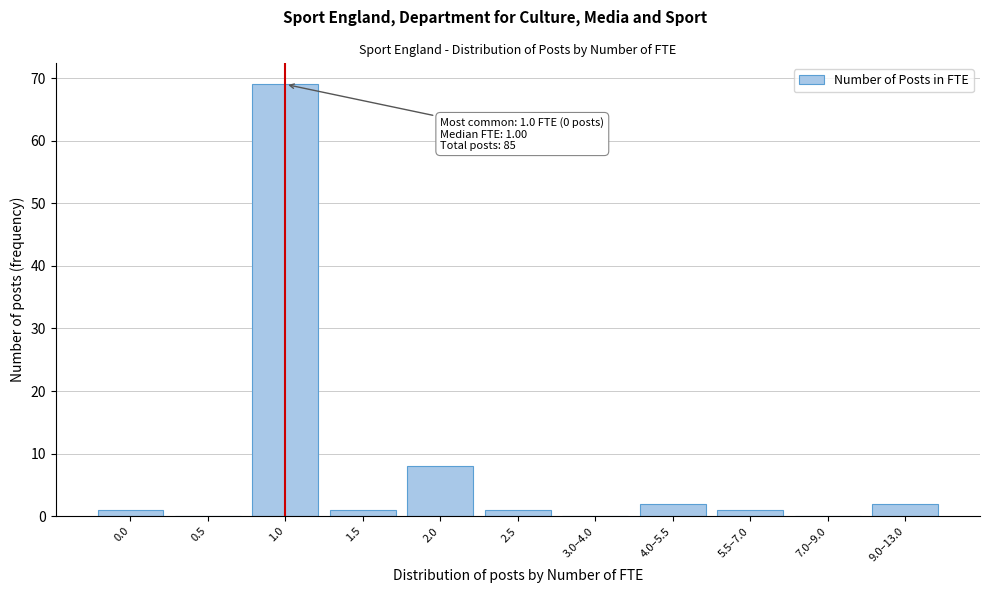

Reading left to right, extract all data points from this chart.

0.0=1	0.5=0	1.0=69	1.5=1	2.0=8	2.5=1	3.0–4.0=0	4.0–5.5=2	5.5–7.0=1	7.0–9.0=0	9.0–13.0=2